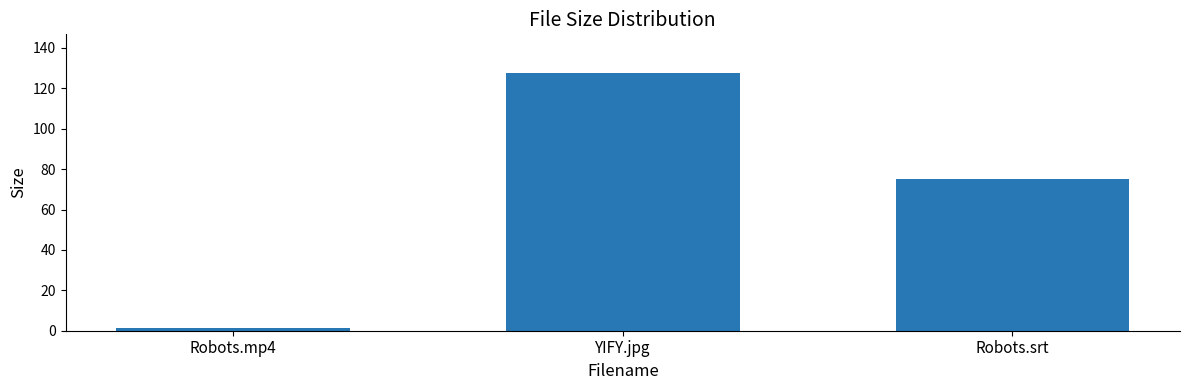

Does the chart contain stacked bars?

No